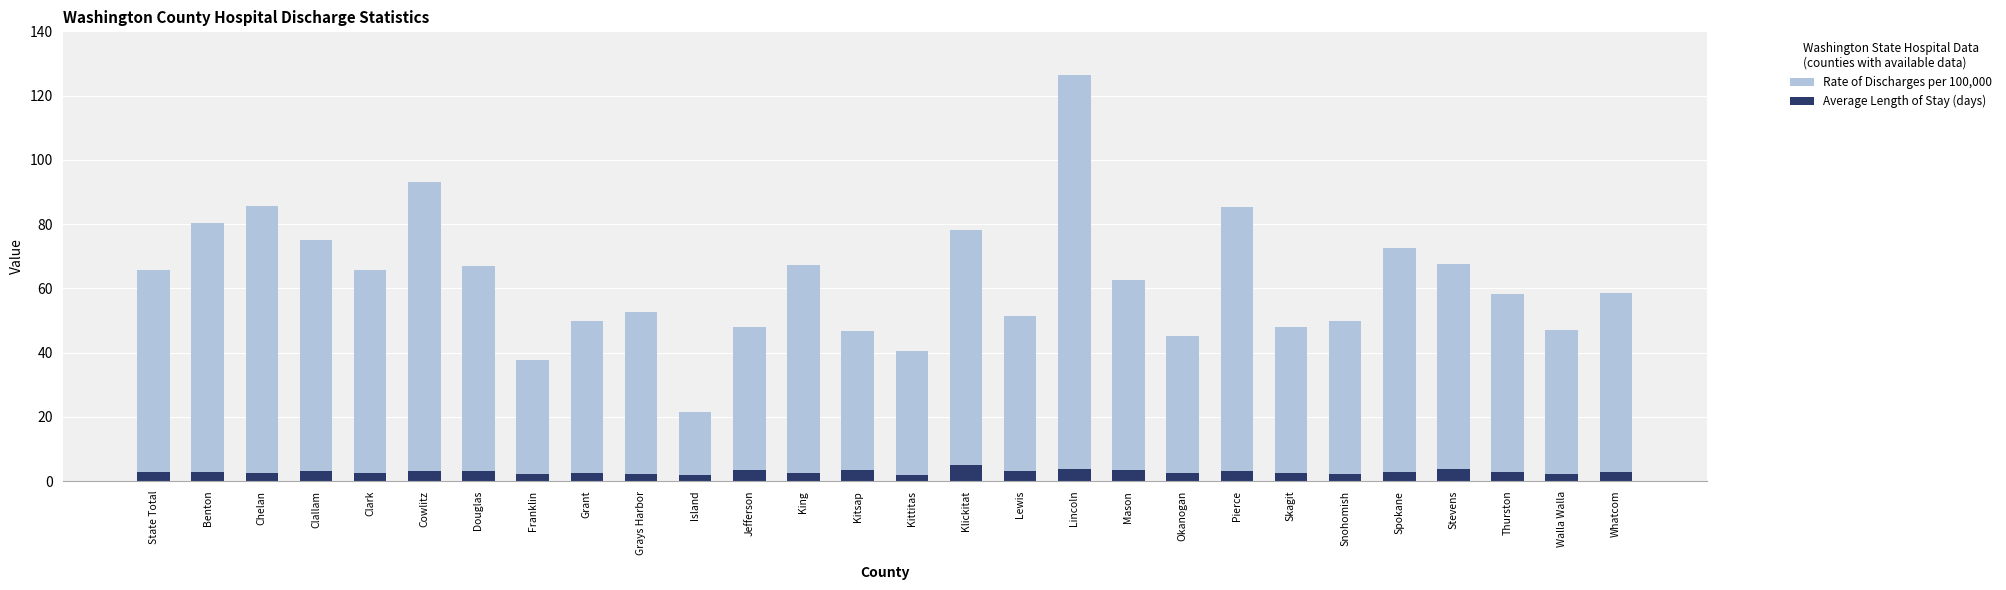

The Average Length of Stay (days) series shows 1.9 at Kittitas. True or false?

True